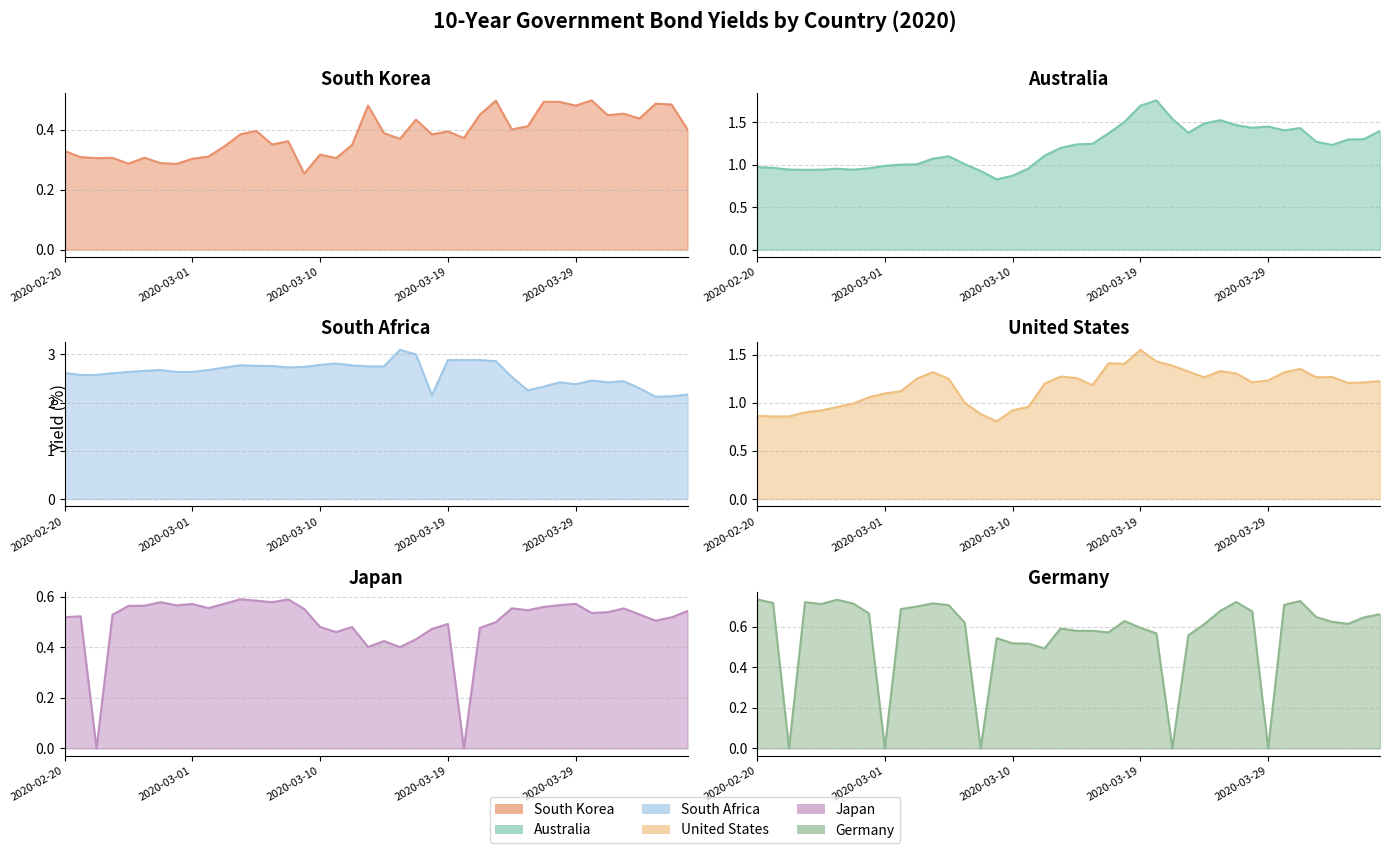

Reading right to left, what are all the values shown in this chart?

South Korea line: 0.4	0.5	0.5	0.4	0.5	0.4	0.5	0.5	0.5	0.5	0.4	0.4	0.5	0.5	0.4	0.4	0.4	0.4	0.4	0.4	0.5	0.3	0.3	0.3	0.3	0.4	0.4	0.4	0.4	0.3	0.3	0.3	0.3	0.3	0.3	0.3	0.3	0.3	0.3	0.3
Australia line: 1.4	1.3	1.3	1.2	1.3	1.4	1.4	1.5	1.4	1.5	1.5	1.5	1.4	1.5	1.8	1.7	1.5	1.4	1.2	1.2	1.2	1.1	1.0	0.9	0.8	0.9	1.0	1.1	1.1	1.0	1.0	1.0	1.0	0.9	1.0	0.9	0.9	0.9	1.0	1.0
South Africa line: 2.2	2.1	2.1	2.3	2.4	2.4	2.5	2.4	2.4	2.3	2.3	2.5	2.9	2.9	2.9	2.9	2.2	3.0	3.1	2.8	2.8	2.8	2.8	2.8	2.7	2.7	2.8	2.8	2.8	2.7	2.7	2.6	2.6	2.7	2.7	2.6	2.6	2.6	2.6	2.6
United States line: 1.2	1.2	1.2	1.3	1.3	1.4	1.3	1.2	1.2	1.3	1.3	1.3	1.3	1.4	1.4	1.5	1.4	1.4	1.2	1.3	1.3	1.2	1.0	0.9	0.8	0.9	1.0	1.2	1.3	1.2	1.1	1.1	1.1	1.0	1.0	0.9	0.9	0.9	0.9	0.9
Japan line: 0.5	0.5	0.5	0.5	0.6	0.5	0.5	0.6	0.6	0.6	0.5	0.6	0.5	0.5	0.0	0.5	0.5	0.4	0.4	0.4	0.4	0.5	0.5	0.5	0.6	0.6	0.6	0.6	0.6	0.6	0.6	0.6	0.6	0.6	0.6	0.6	0.5	0.0	0.5	0.5
Germany line: 0.7	0.6	0.6	0.6	0.6	0.7	0.7	0.0	0.7	0.7	0.7	0.6	0.6	0.0	0.6	0.6	0.6	0.6	0.6	0.6	0.6	0.5	0.5	0.5	0.5	0.0	0.6	0.7	0.7	0.7	0.7	0.0	0.7	0.7	0.7	0.7	0.7	0.0	0.7	0.7